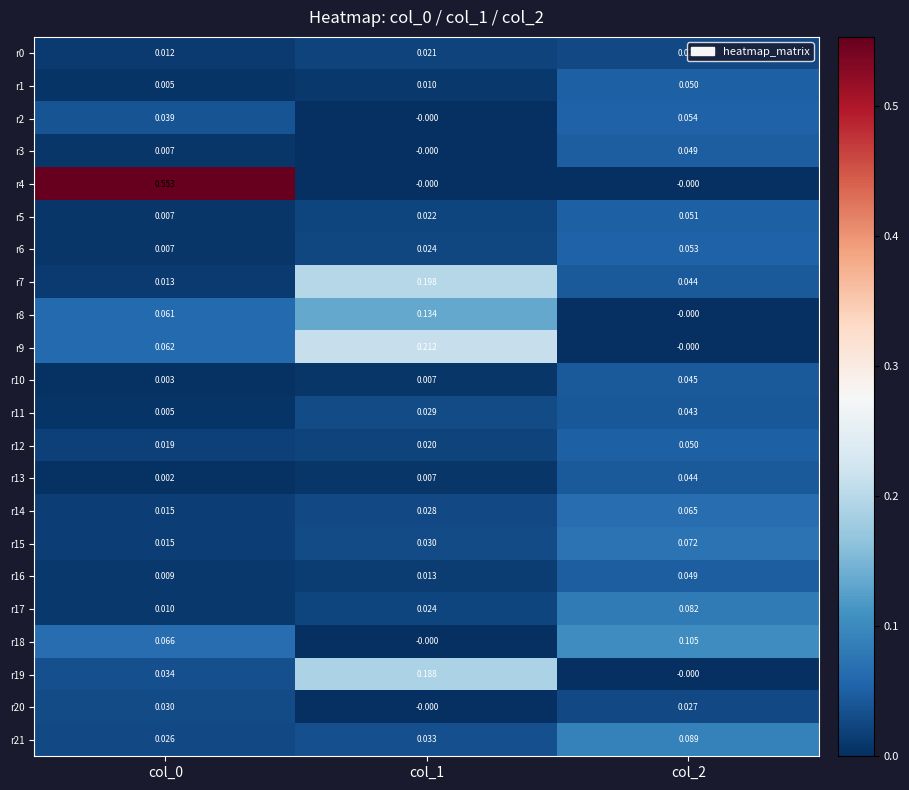

Is the value of r20 at col_2 greater than the value of r18 at col_0?

No